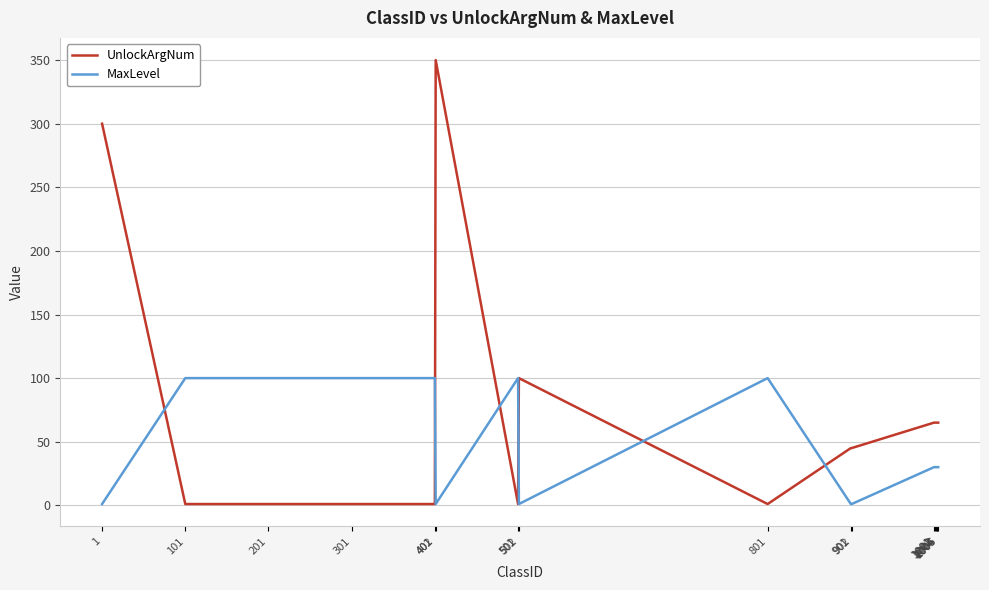

What is the sum of all UnlockArgNum values?

1236